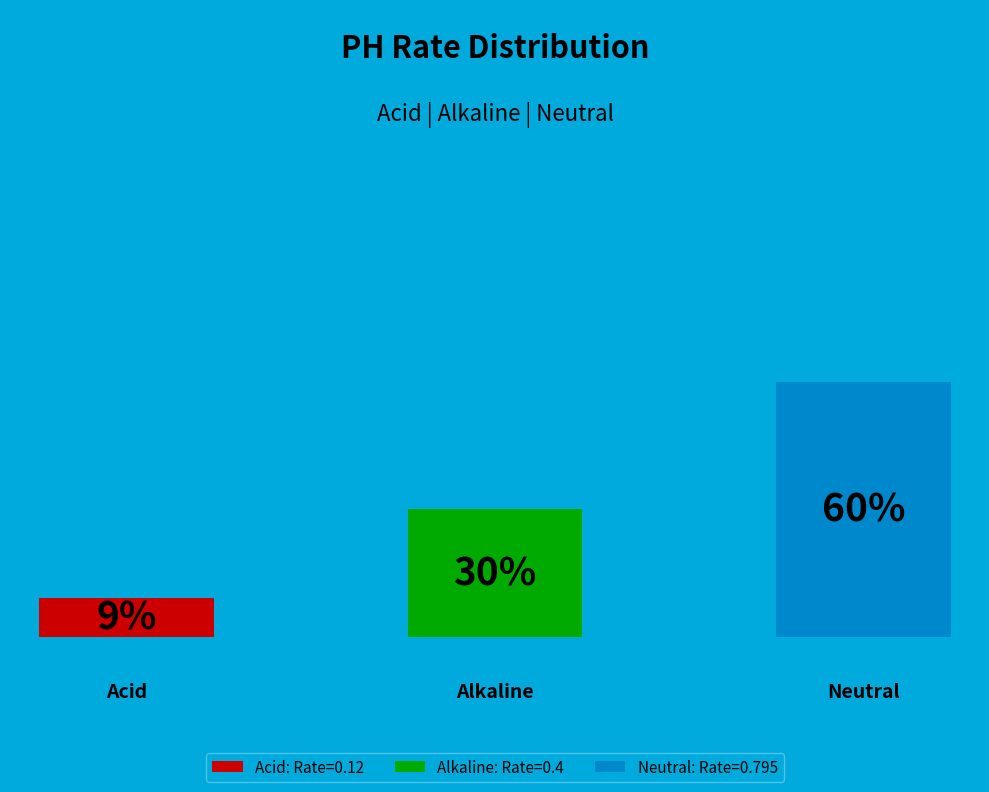

What is the largest slice in the pie chart?

Neutral